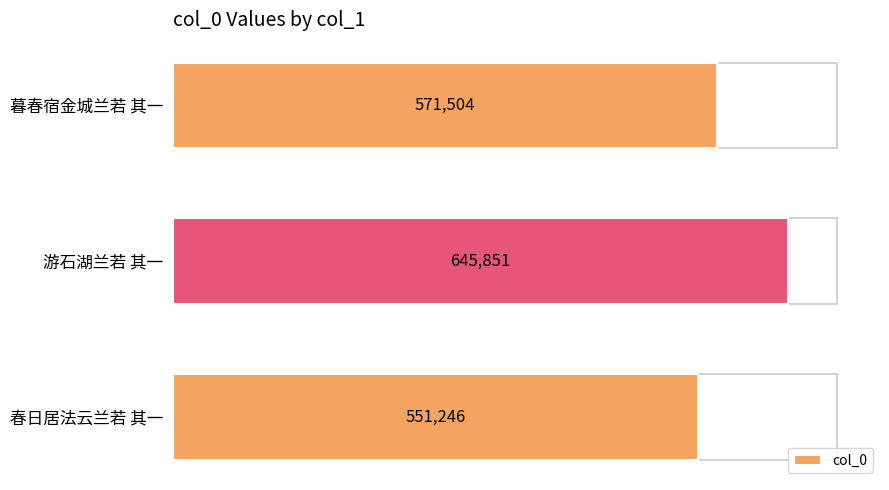

What is the difference between the maximum and second lowest values?

74347